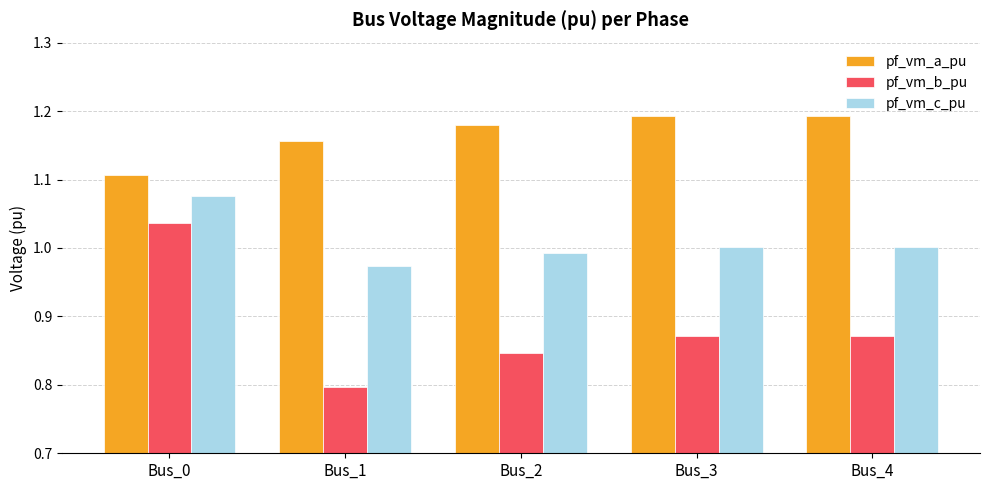

Which series has the largest total across all categories?

pf_vm_a_pu